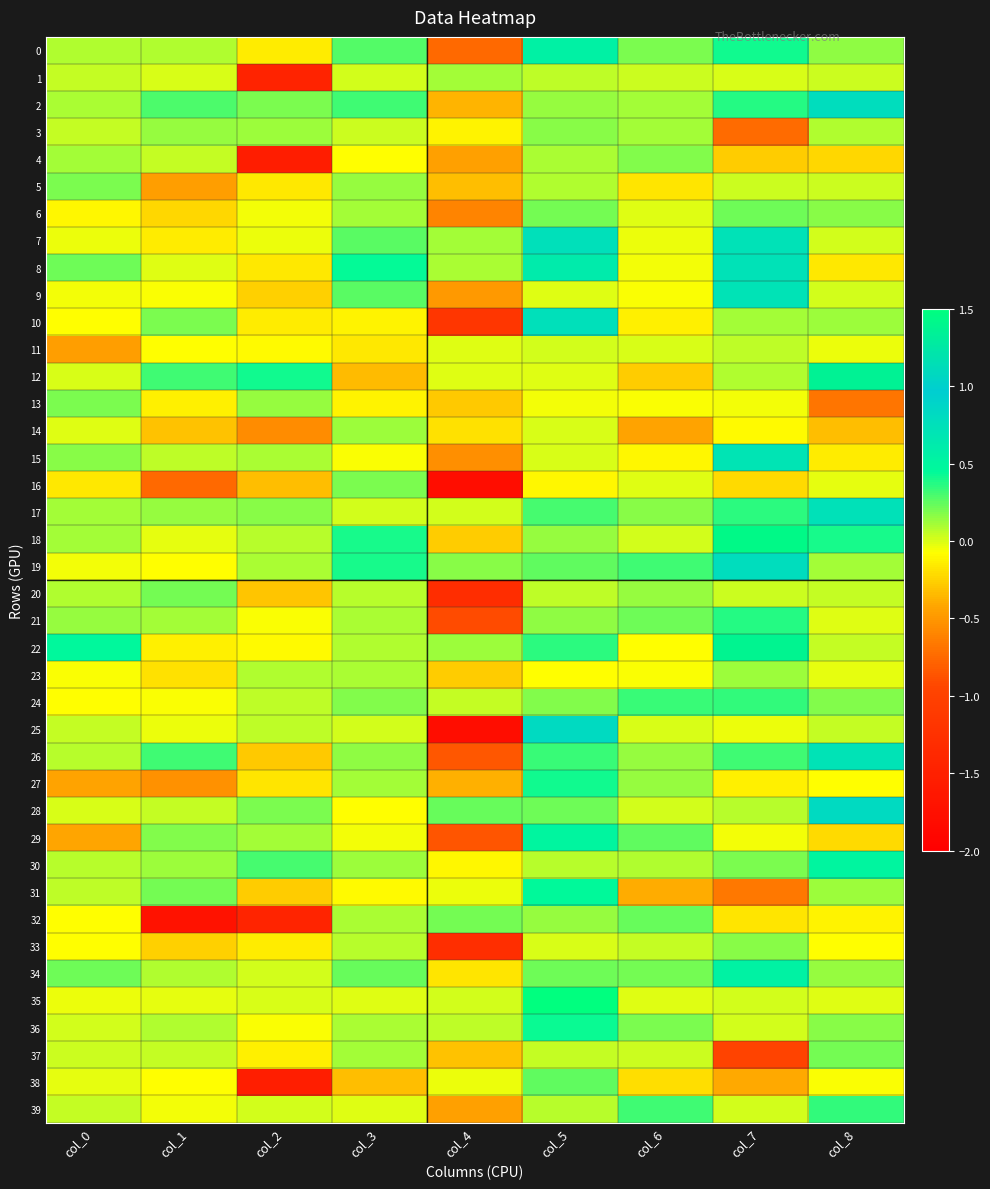

Which label corresponds to the largest value in the chart?

col_5